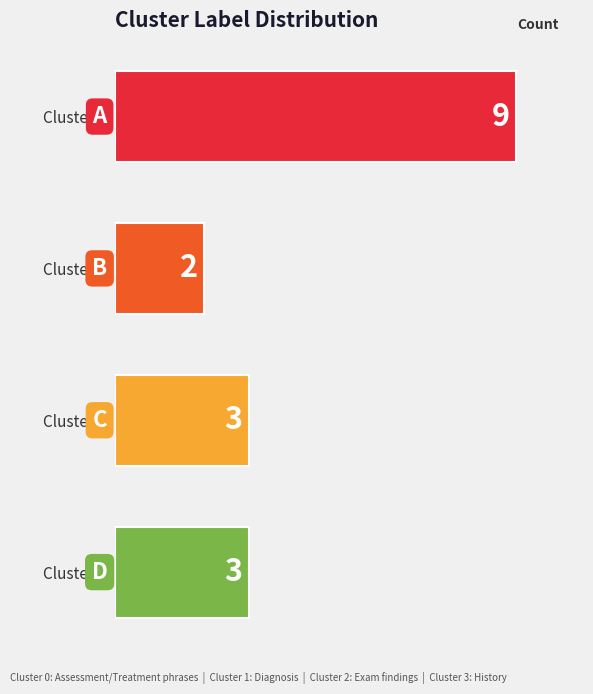

True or false: the data shows 4 at Cluster 2.

False